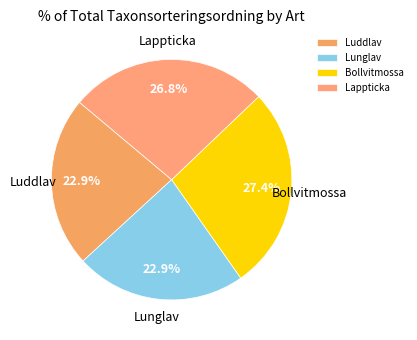

Is it true that Luddlav is 34% of the pie?

False